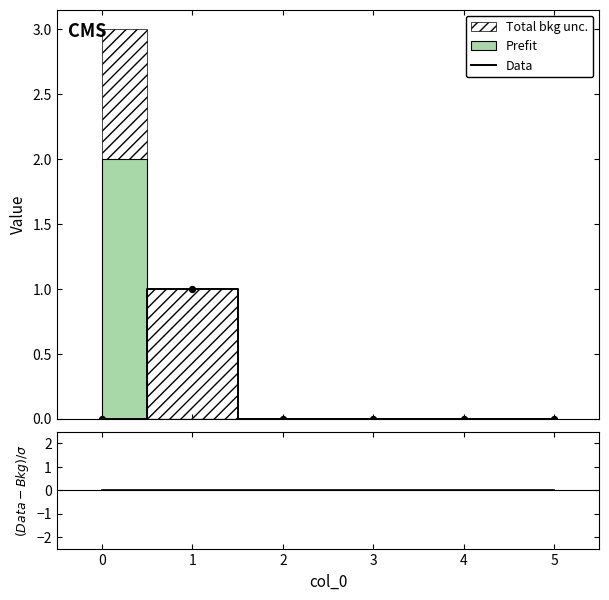

Is the value of (Data-Bkg)/σ at 0 greater than the value of Data at 5?

No